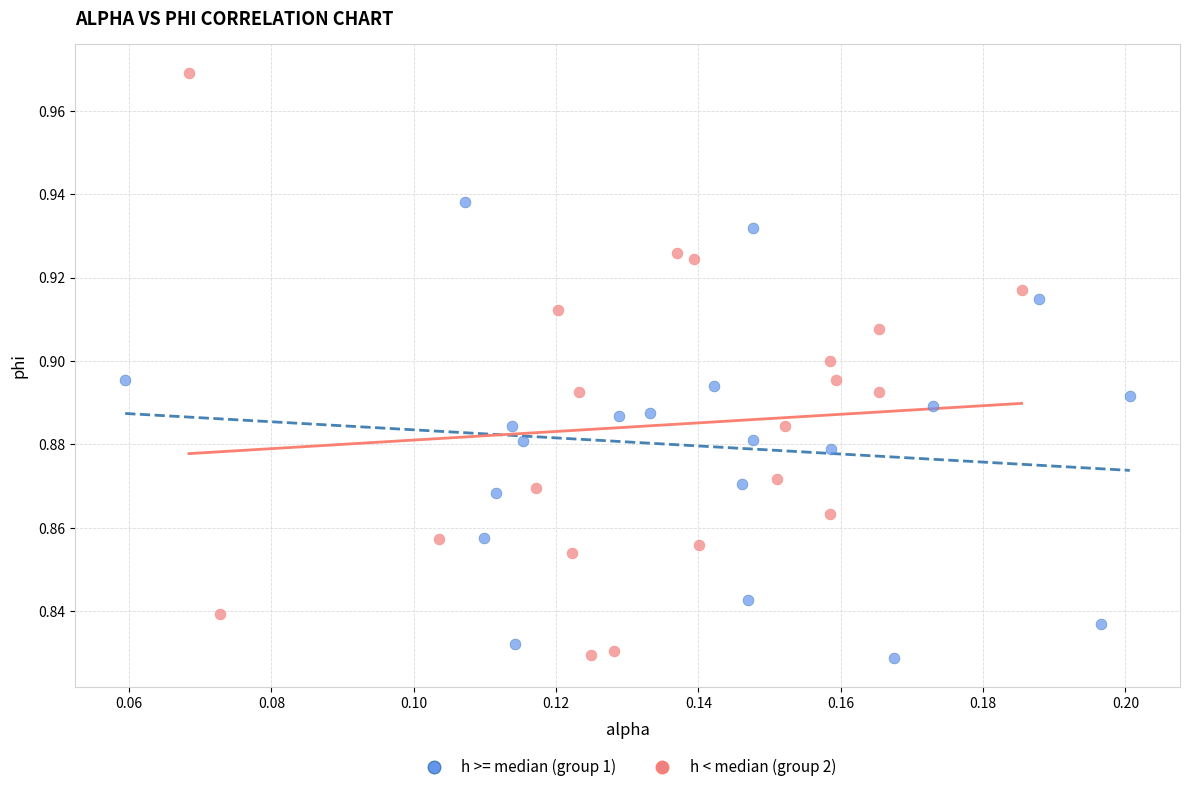

Which series contains the highest Y value?

h < median (group 2)